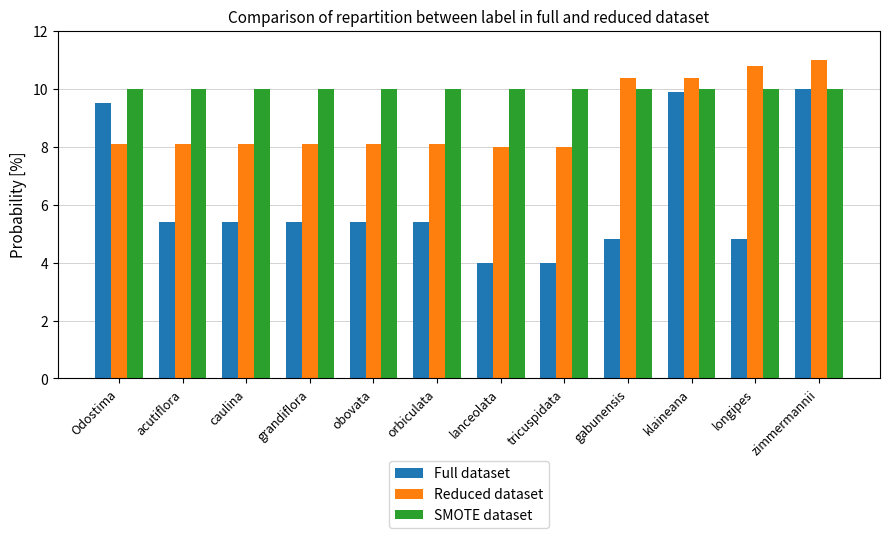

Reading left to right, list all the values displayed in this chart.

Full dataset: 9.5	5.4	5.4	5.4	5.4	5.4	4.0	4.0	4.8	9.9	4.8	10.0
Reduced dataset: 8.1	8.1	8.1	8.1	8.1	8.1	8.0	8.0	10.4	10.4	10.8	11.0
SMOTE dataset: 10.0	10.0	10.0	10.0	10.0	10.0	10.0	10.0	10.0	10.0	10.0	10.0